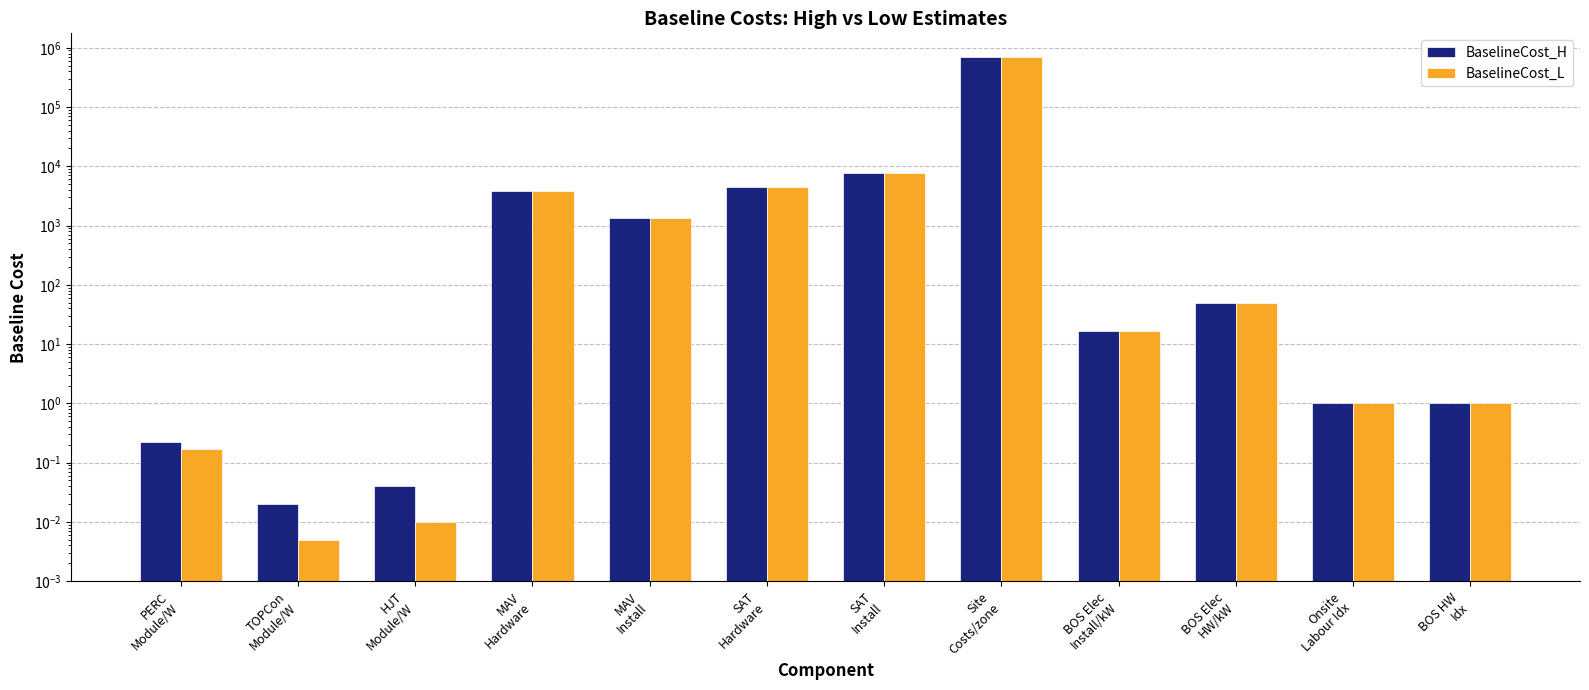

How many bars are there in each group?

2